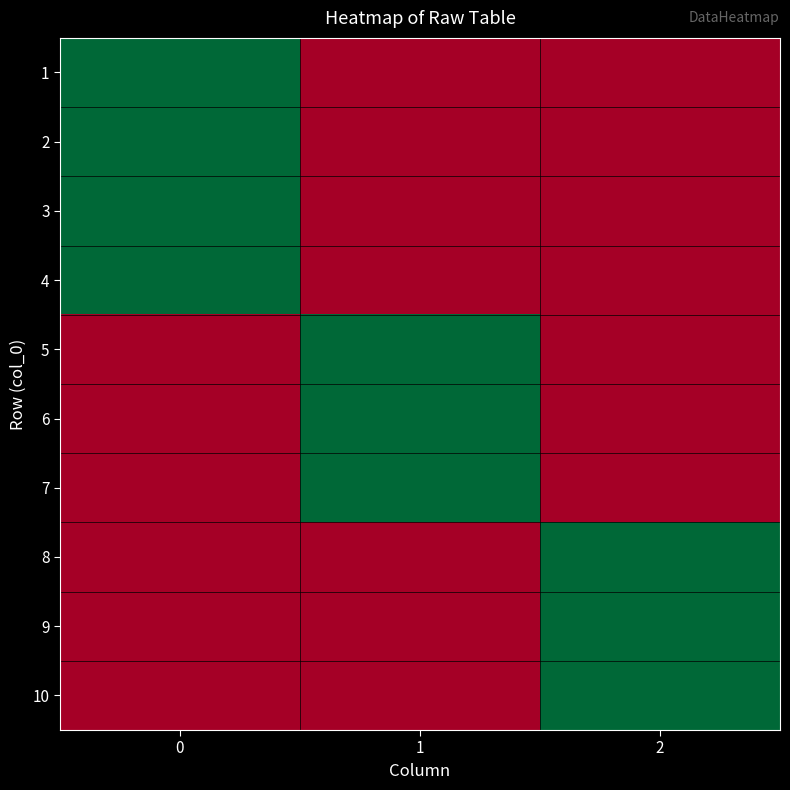

Reading left to right, list all the values displayed in this chart.

1: 0=1	1=0	2=0
2: 0=1	1=0	2=0
3: 0=1	1=0	2=0
4: 0=1	1=0	2=0
5: 0=0	1=1	2=0
6: 0=0	1=1	2=0
7: 0=0	1=1	2=0
8: 0=0	1=0	2=1
9: 0=0	1=0	2=1
10: 0=0	1=0	2=1